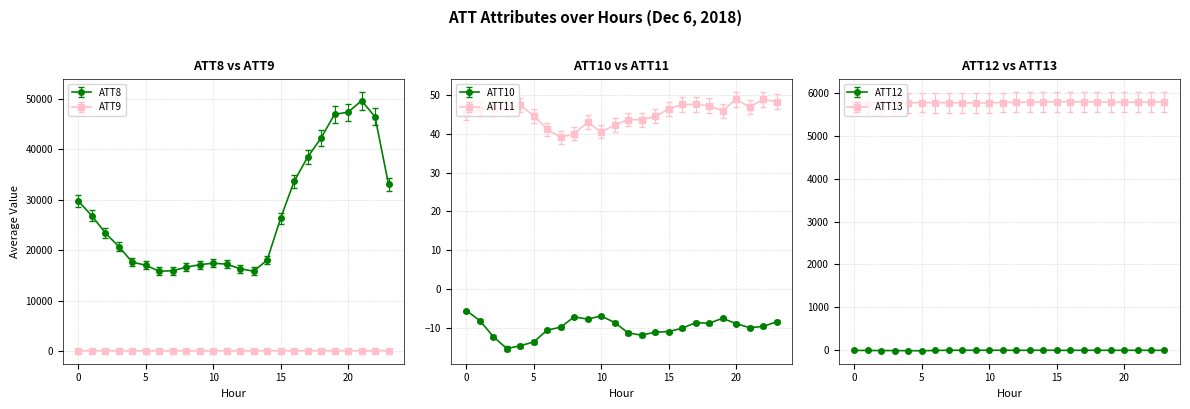

True or false: ATT10 and ATT11 intersect in this chart.

False